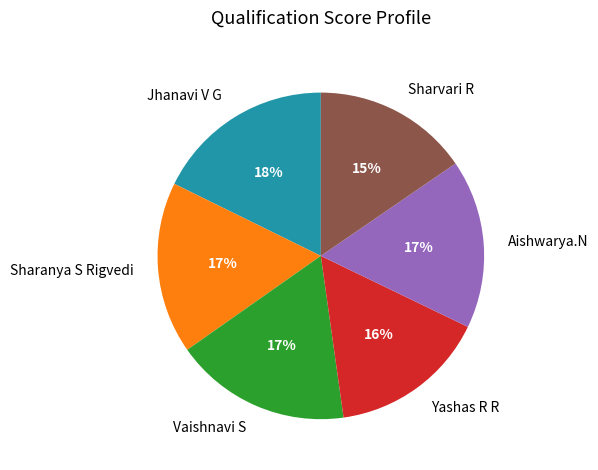

Does any single category account for the majority?

No